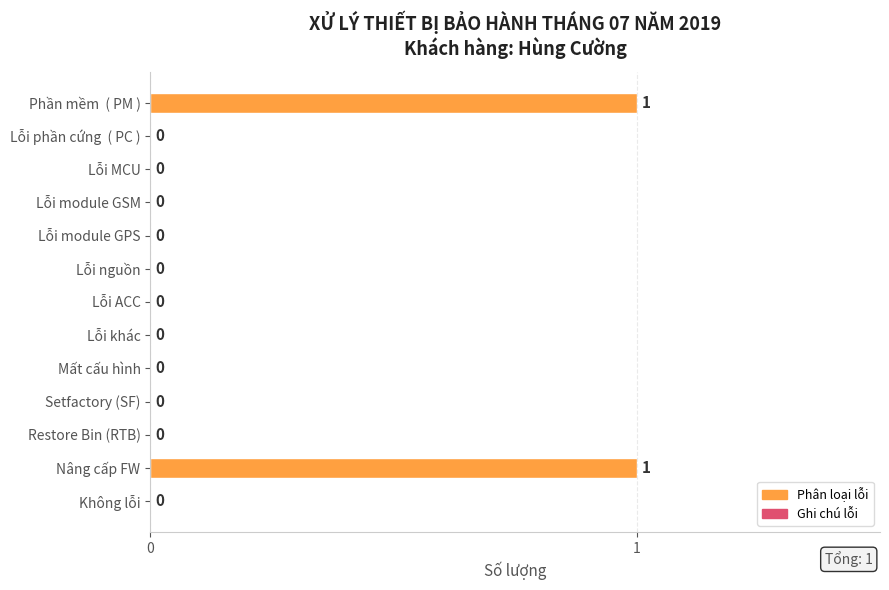

True or false: the data shows 0 at Lỗi nguồn.

True